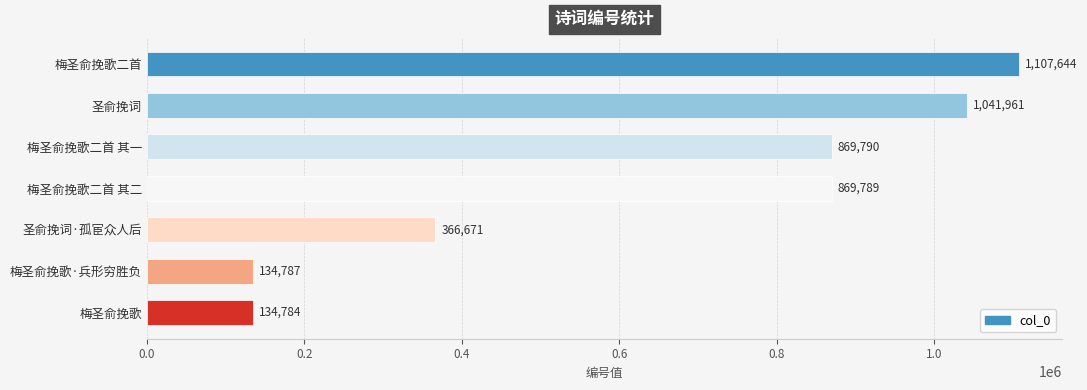

Read the value at 梅圣俞挽歌·兵形穷胜负.

134787